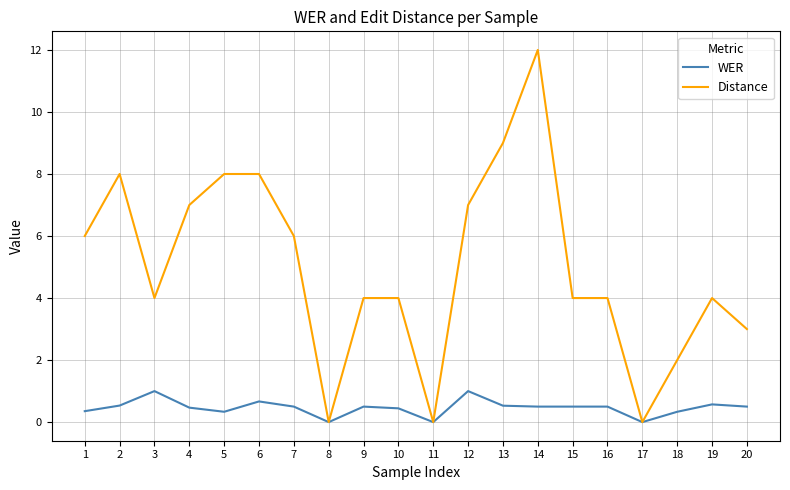

List the series in order of their overall mean, lowest first.

WER, Distance